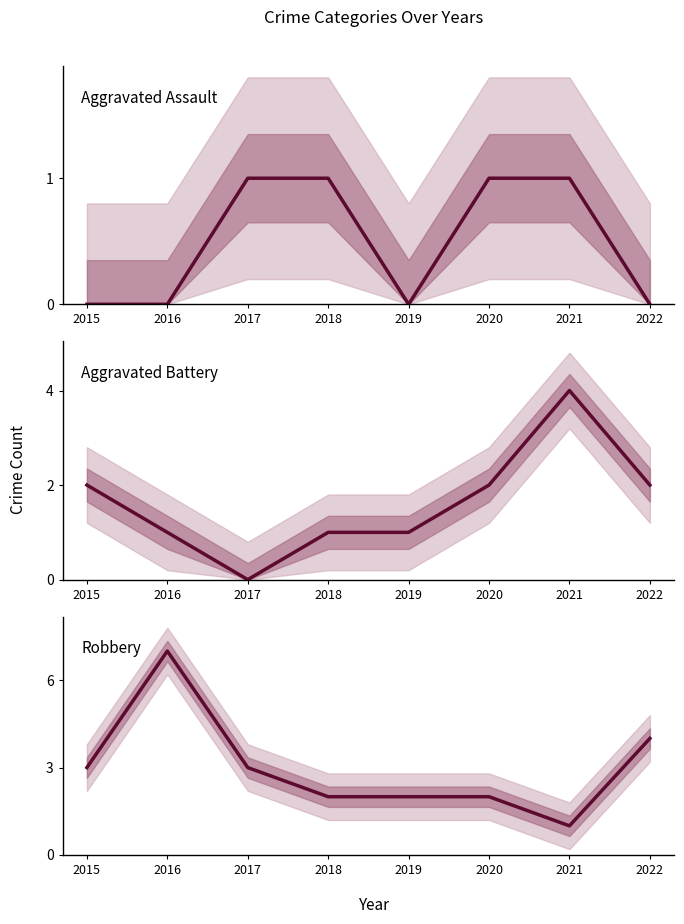

What is the sum of all Aggravated Battery values?

13